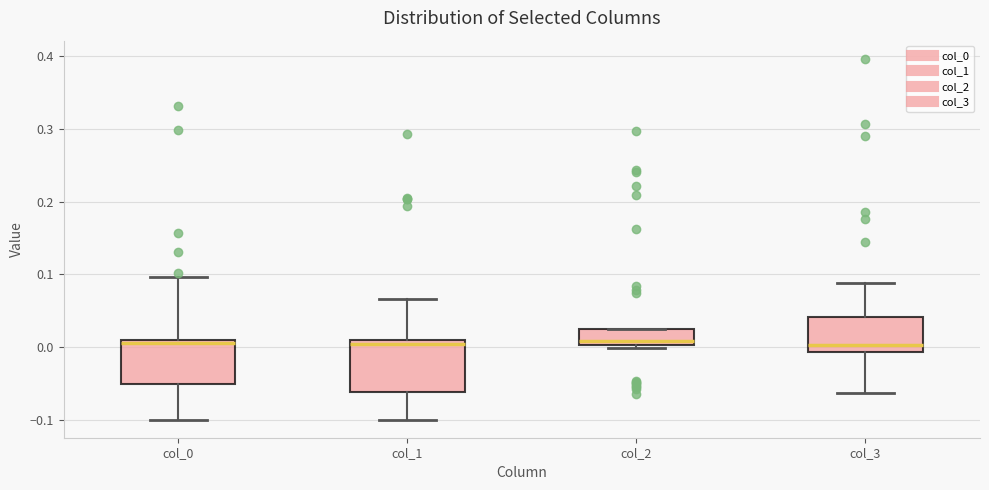

Where is the lower edge of the box for col_0 on the y-axis? The values are not printed on the chart, so give them approximately, as read against the axis.

-0.05